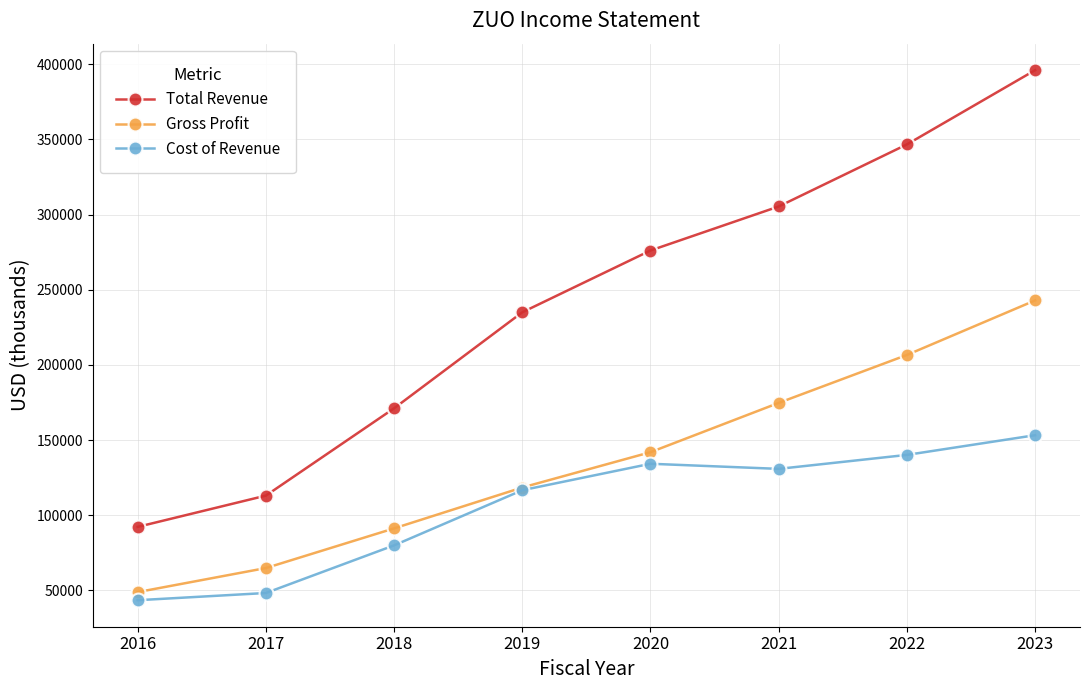

True or false: Total Revenue has more than 2 interior local peaks.

False